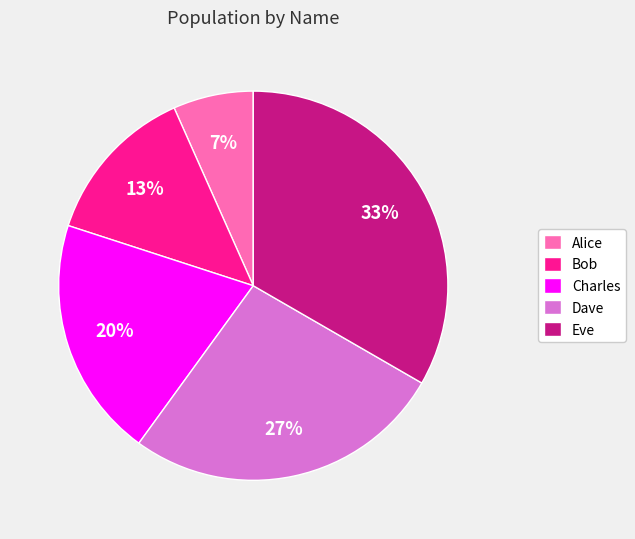

Rank the categories by value from highest to lowest.

Eve, Dave, Charles, Bob, Alice